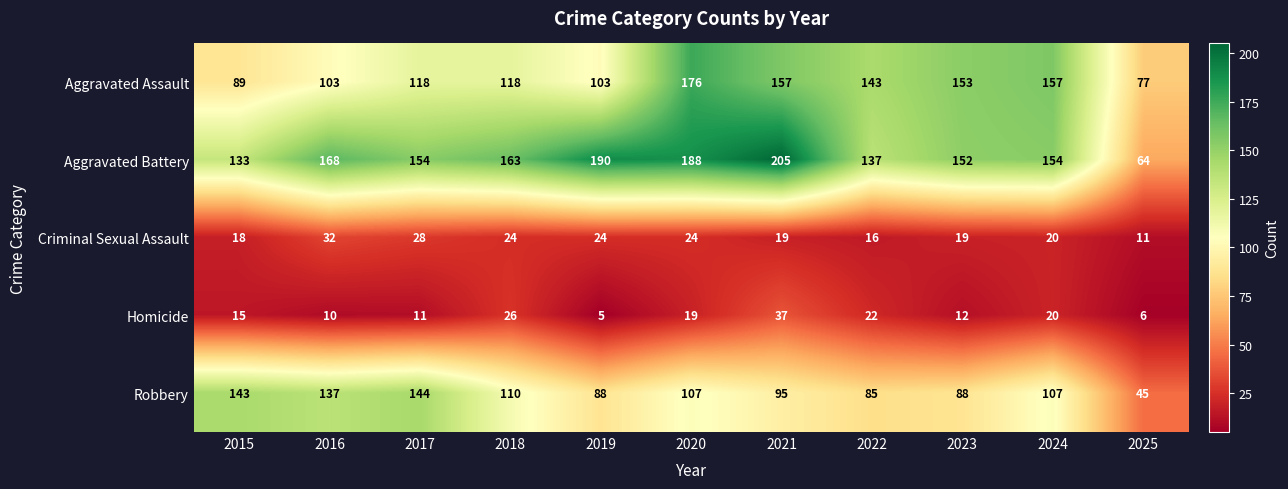

Which label corresponds to the largest value in the chart?

2021